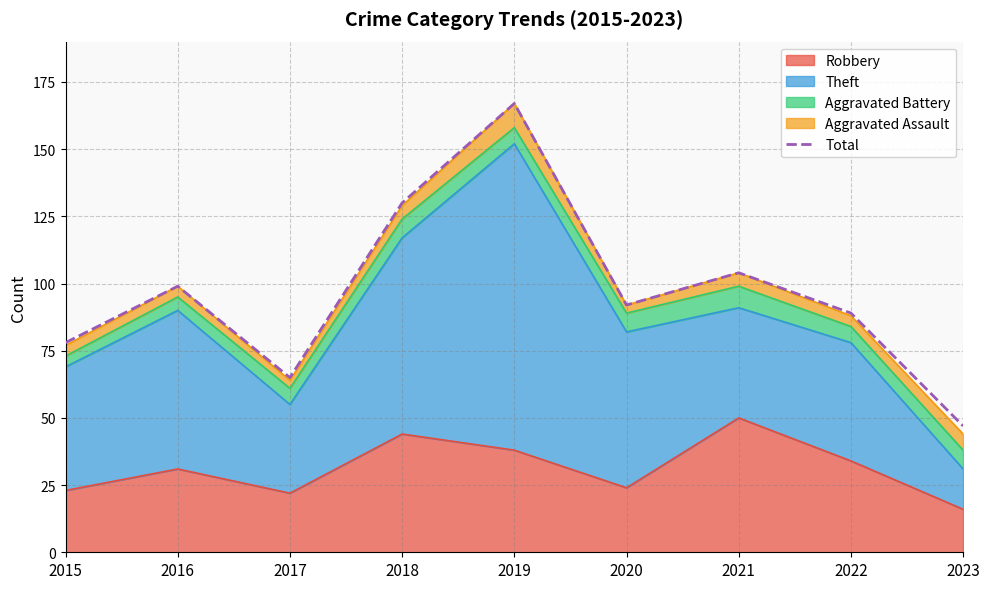

At which category does the data reach its first local peak?

2016